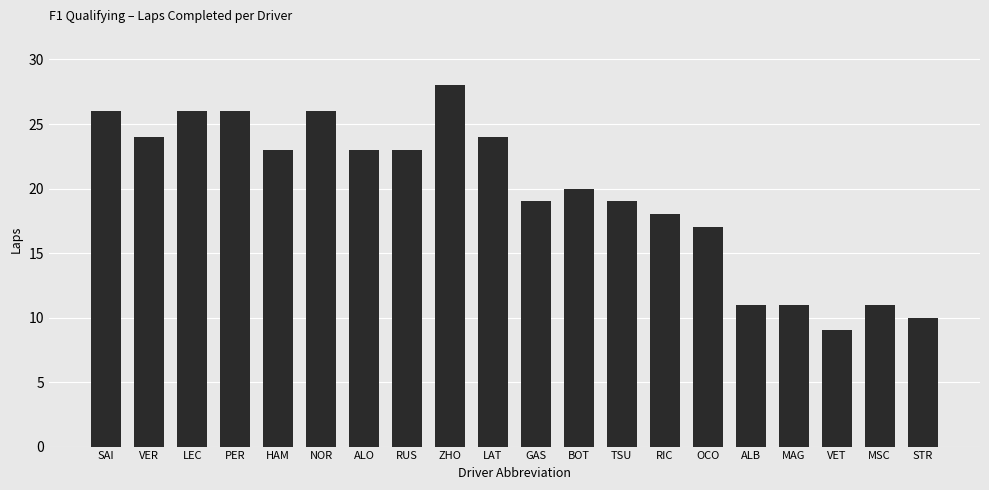

Are the bars horizontal?

No